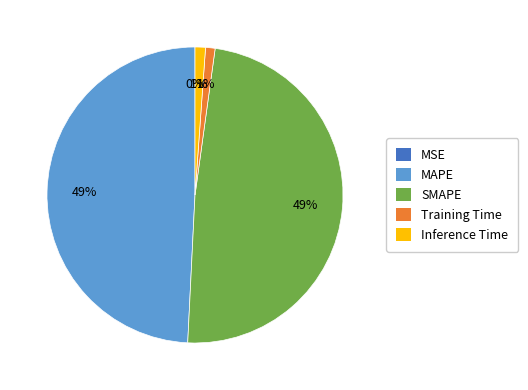

To the nearest percent, what is the average slice percentage?

20%